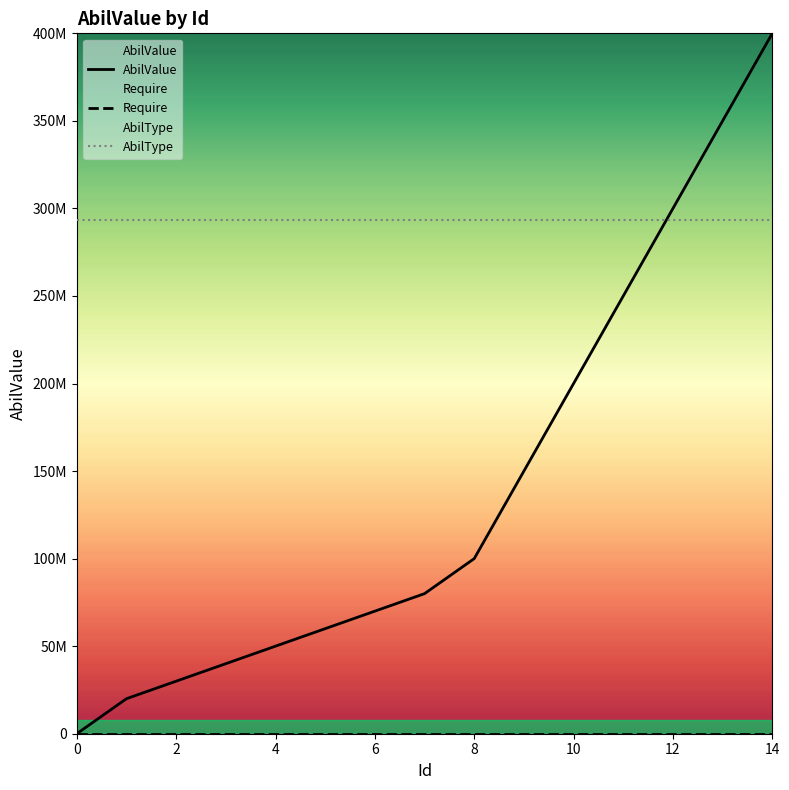

Rank the series by their maximum value, from highest to lowest.

AbilValue, AbilType, Require